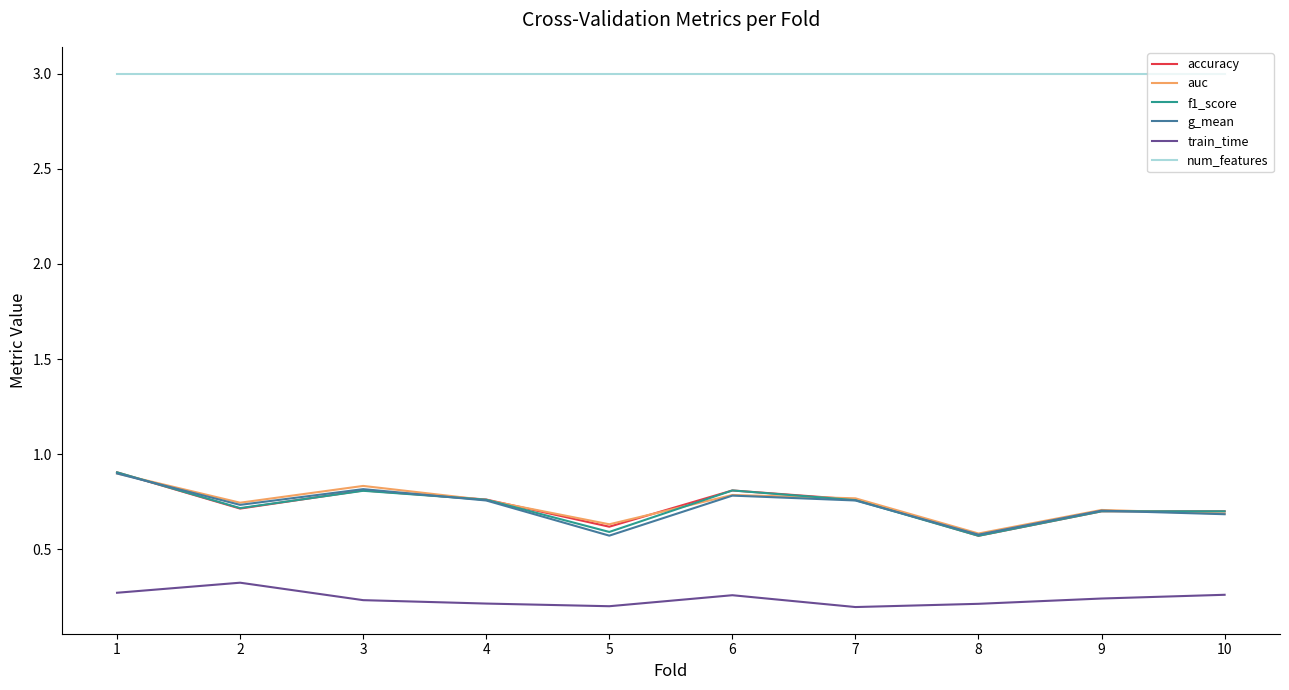

What is the sum of all f1_score values?

7.3